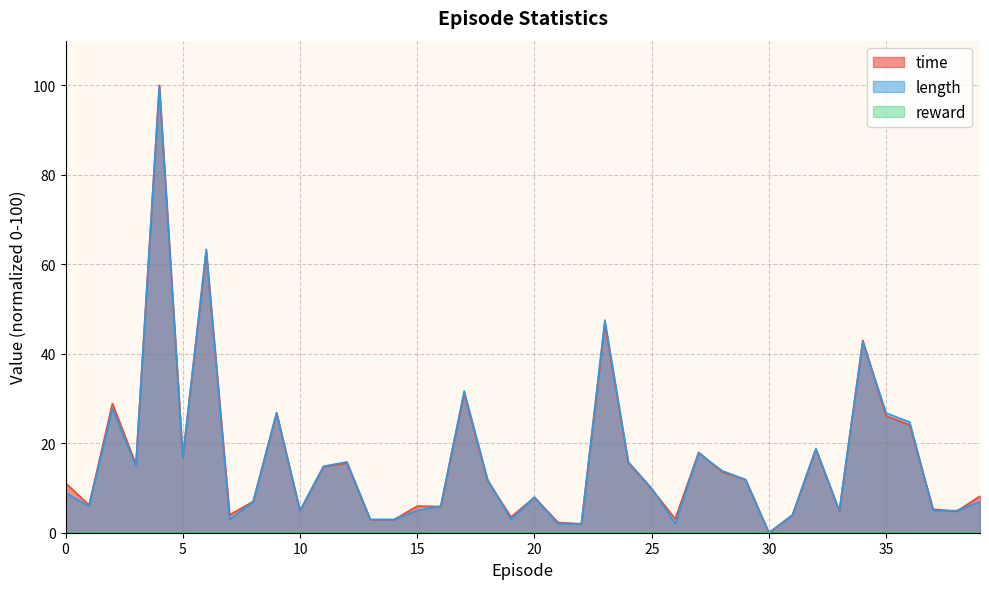

True or false: time has a value of 26.1 at 35.

True